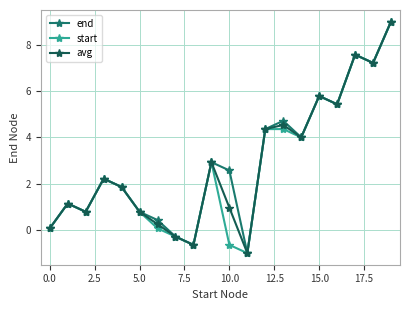

How many interior local peaks does the end series have?

6